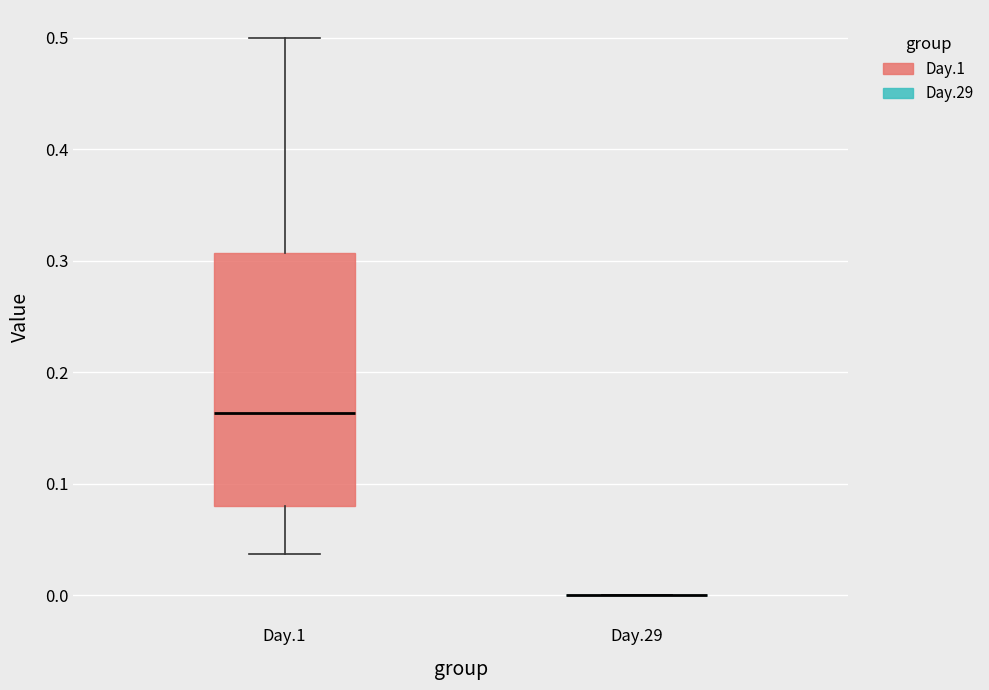

Which box is the tallest, from its lower edge to its upper edge?

Day.1